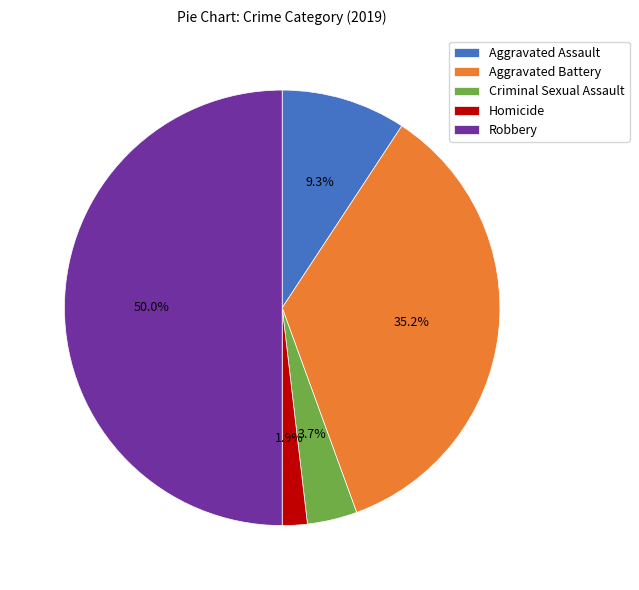

To the nearest percent, what is the average slice percentage?

20%